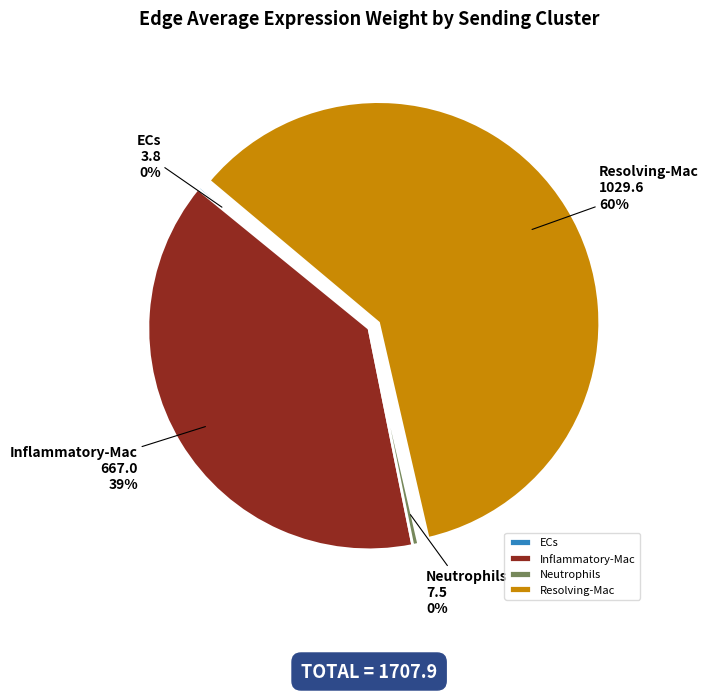

What is the largest slice in the pie chart?

Resolving-Mac